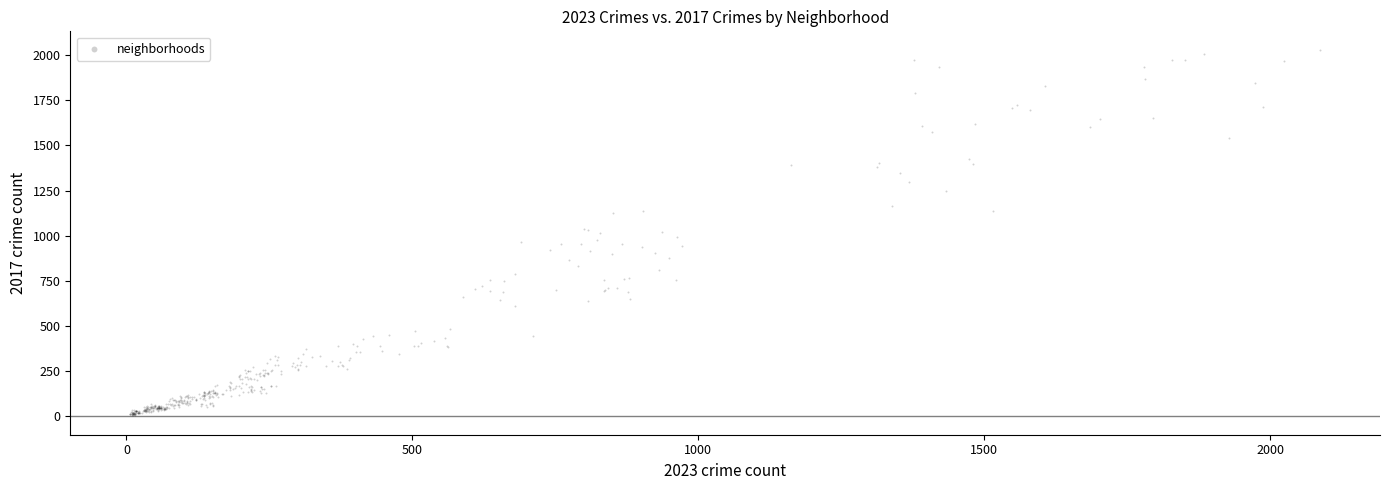

What is the range of X values (max minus min)?

2082.1